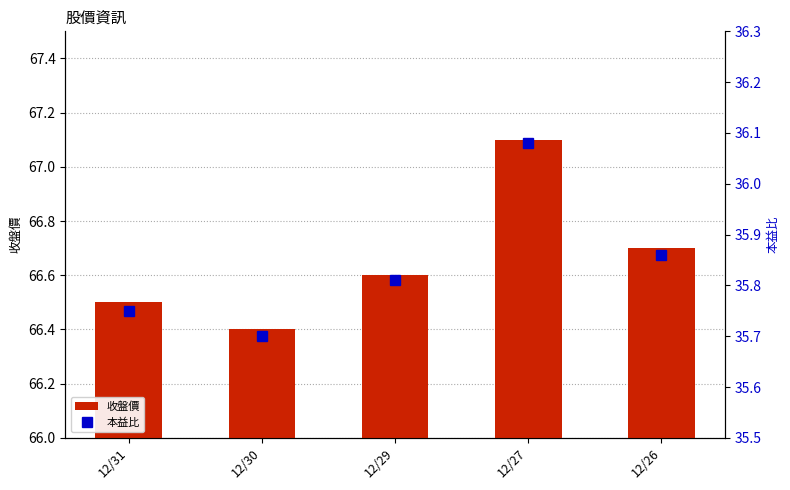

Reading right to left, list all the values displayed in this chart.

收盤價: 66.7	67.1	66.6	66.4	66.5
本益比: 35.9	36.1	35.8	35.7	35.8